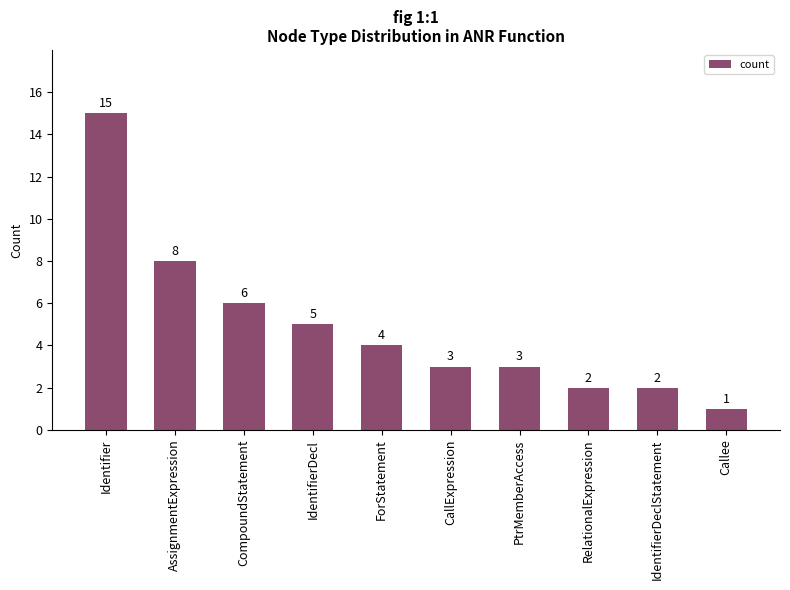

What is the label of the 7th bar from the right?

IdentifierDecl